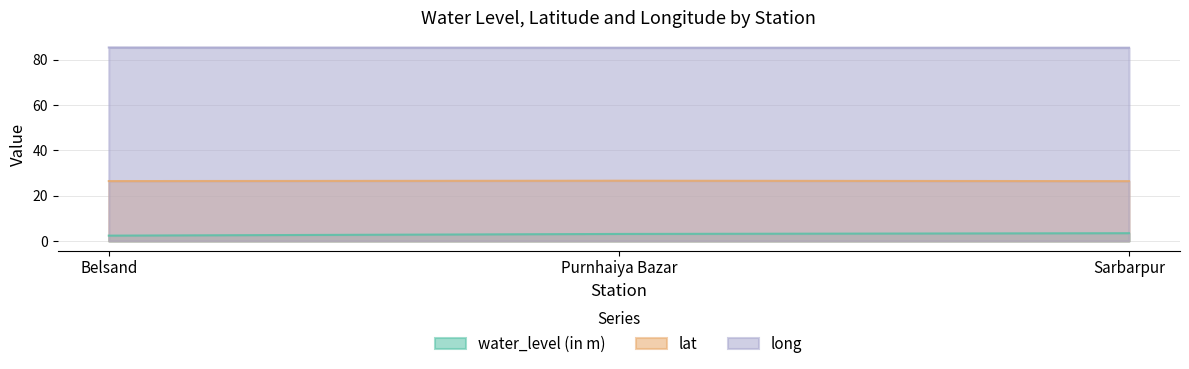

Count the number of data series in this chart.

3